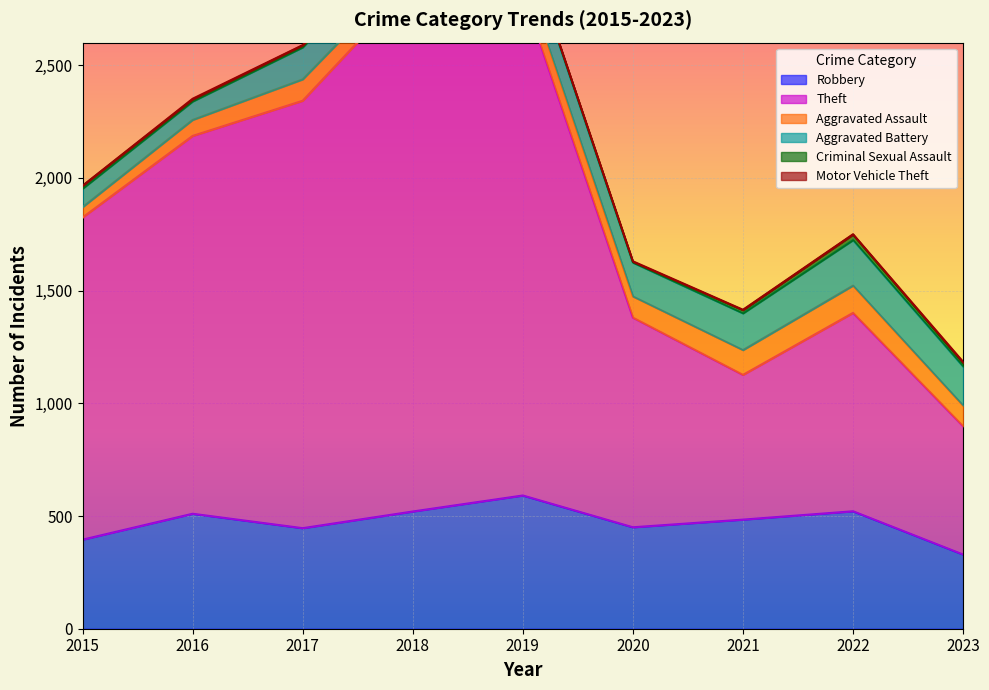

What is the value of the Motor Vehicle Theft point at the 6th from the left?

3